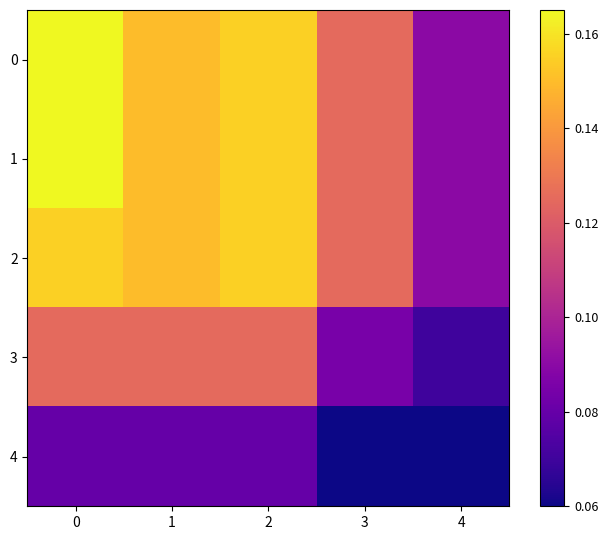

Between 1 and 3, which is larger?

1